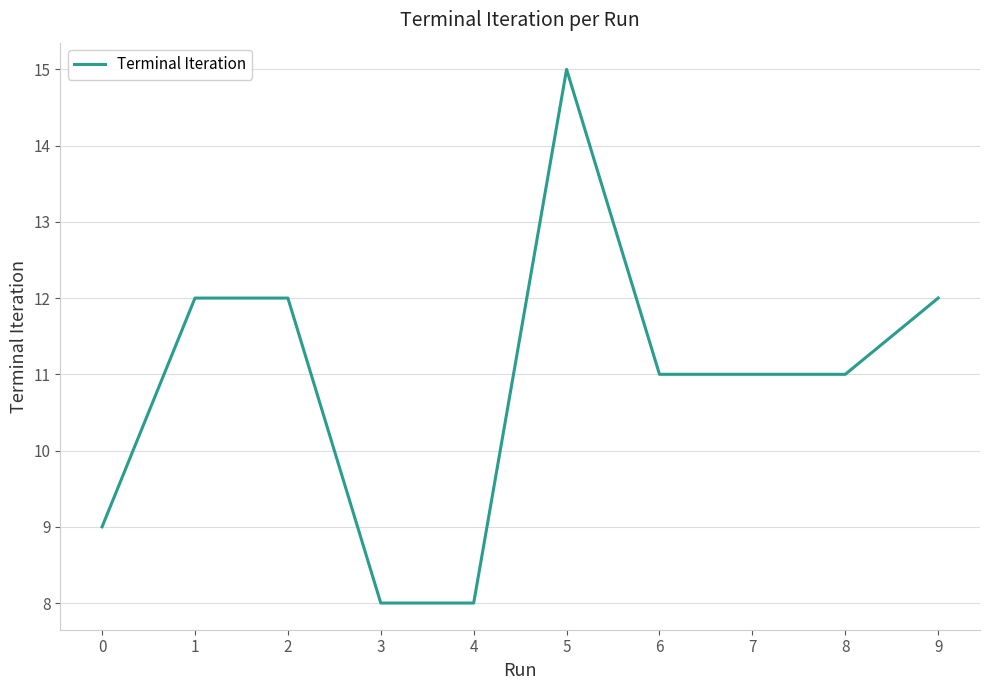

True or false: the data shows 12 at 1.

True